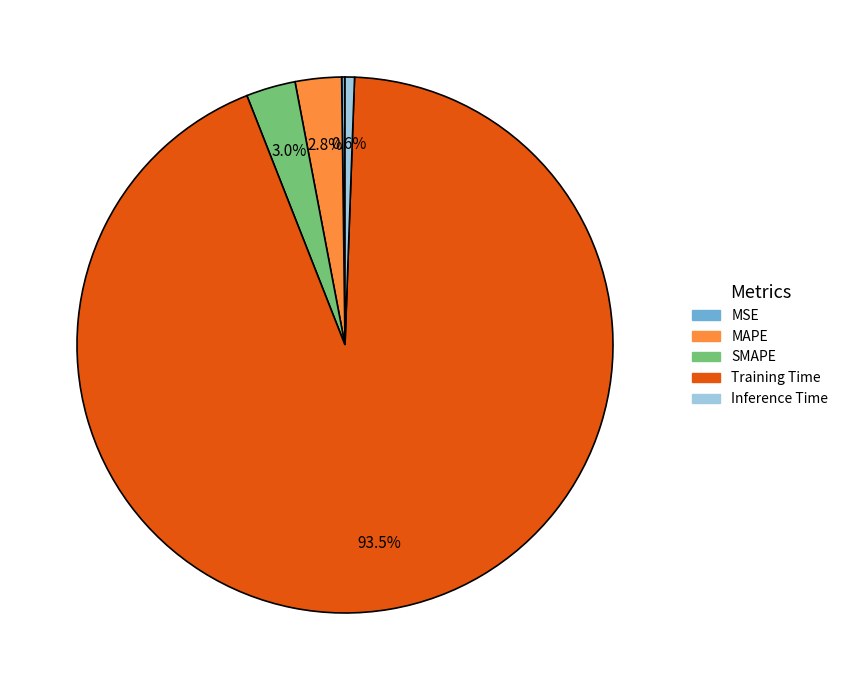

To the nearest percent, what is the difference between the largest and smallest slice percentages?

93%